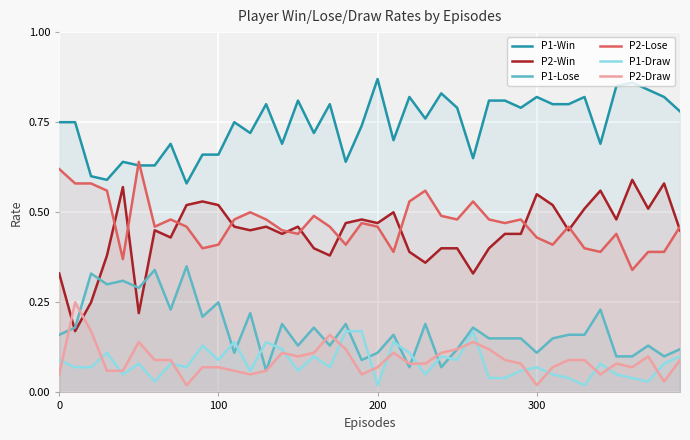

Rank the series by their maximum value, from lowest to highest.

P1-Draw, P2-Draw, P1-Lose, P2-Win, P2-Lose, P1-Win